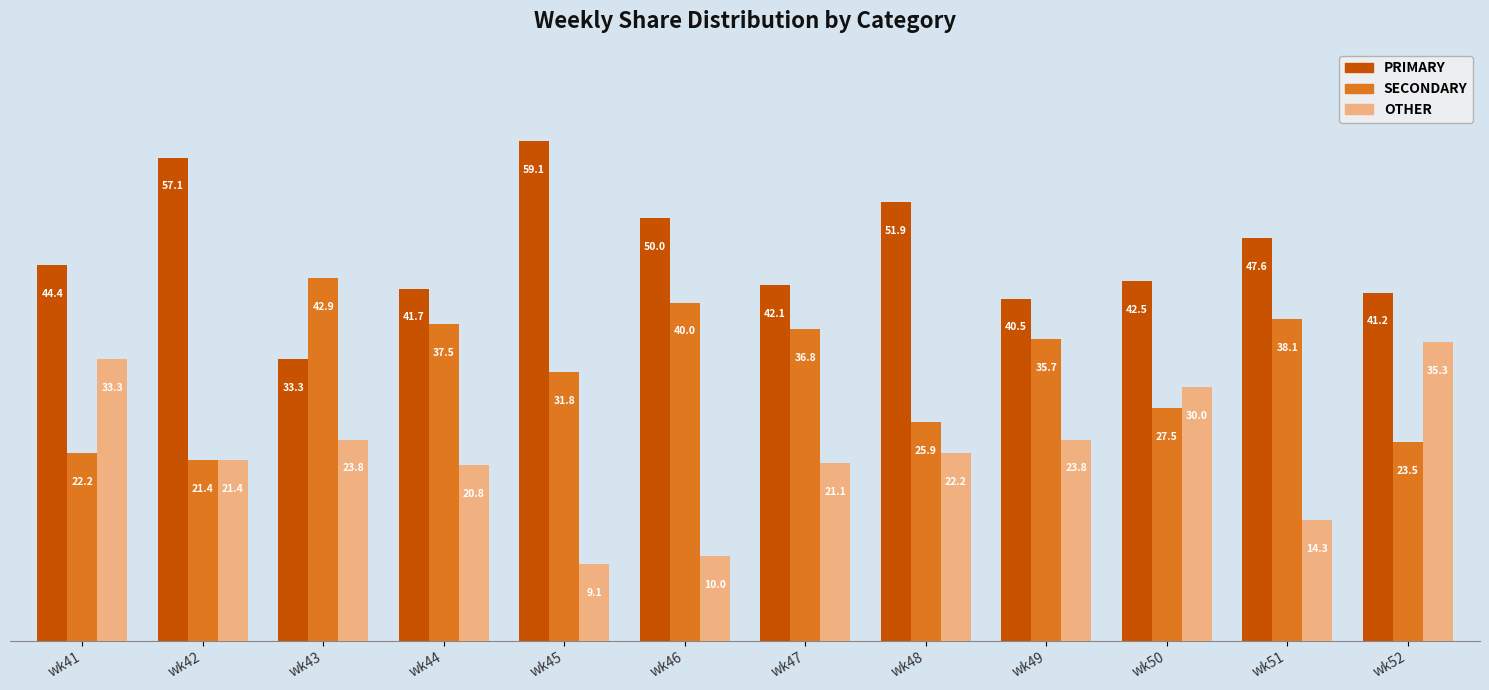

What is the value of the SECONDARY bar at the 12th from the left?

23.5